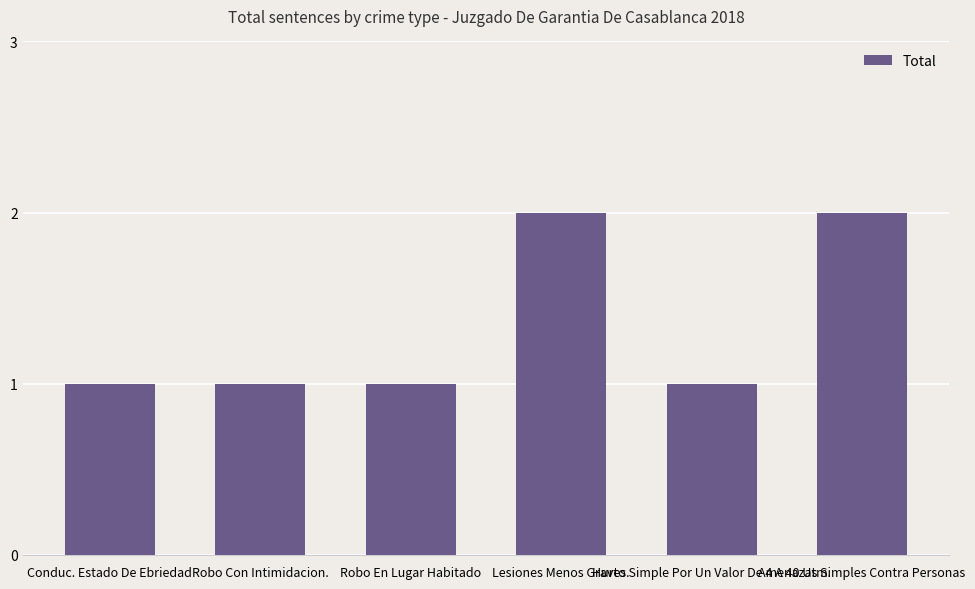

What is the approximate value at Lesiones Menos Graves.?

2